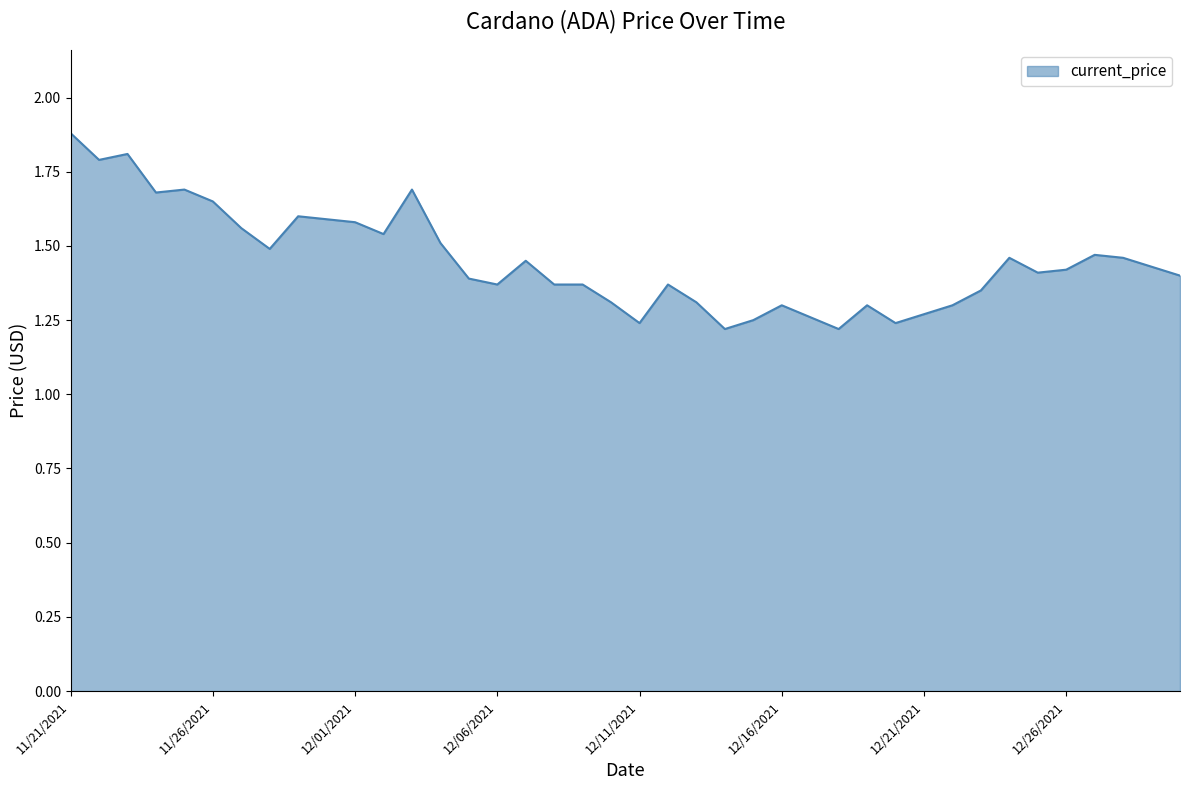

Does the chart have visible grid lines?

No